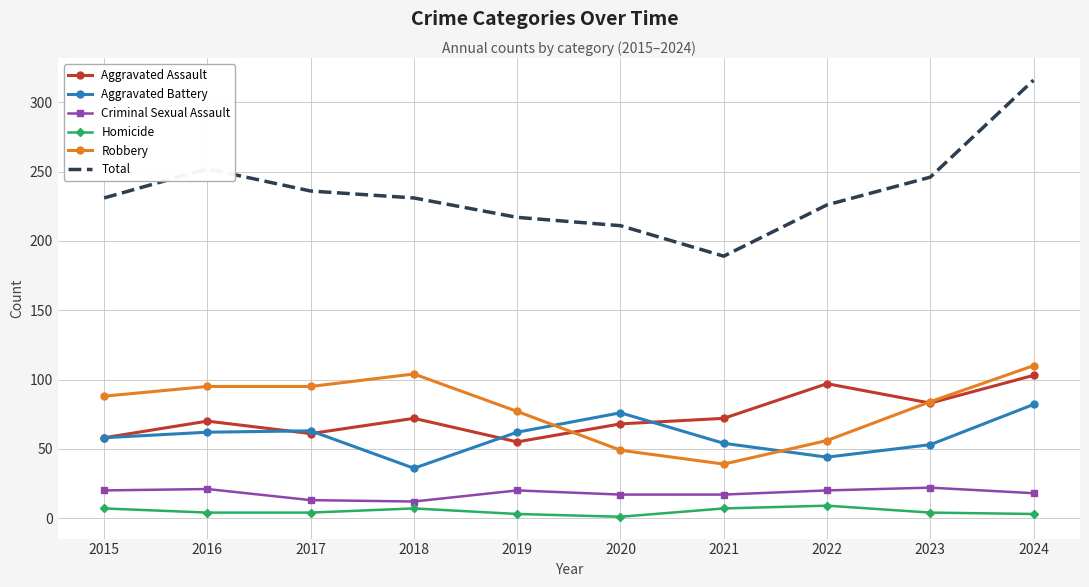

What is the spread (max minus min) of values at 2018?

224